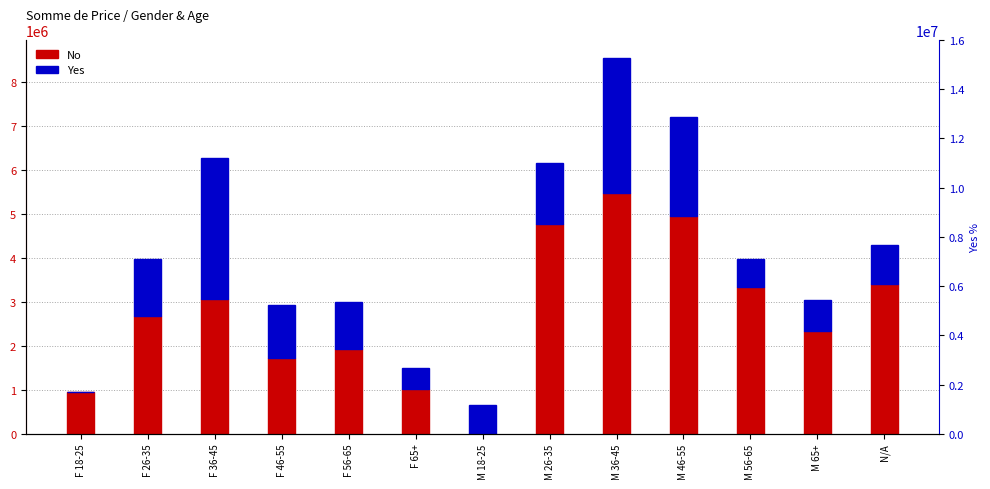

Rank the series by their maximum value, from lowest to highest.

Yes, No